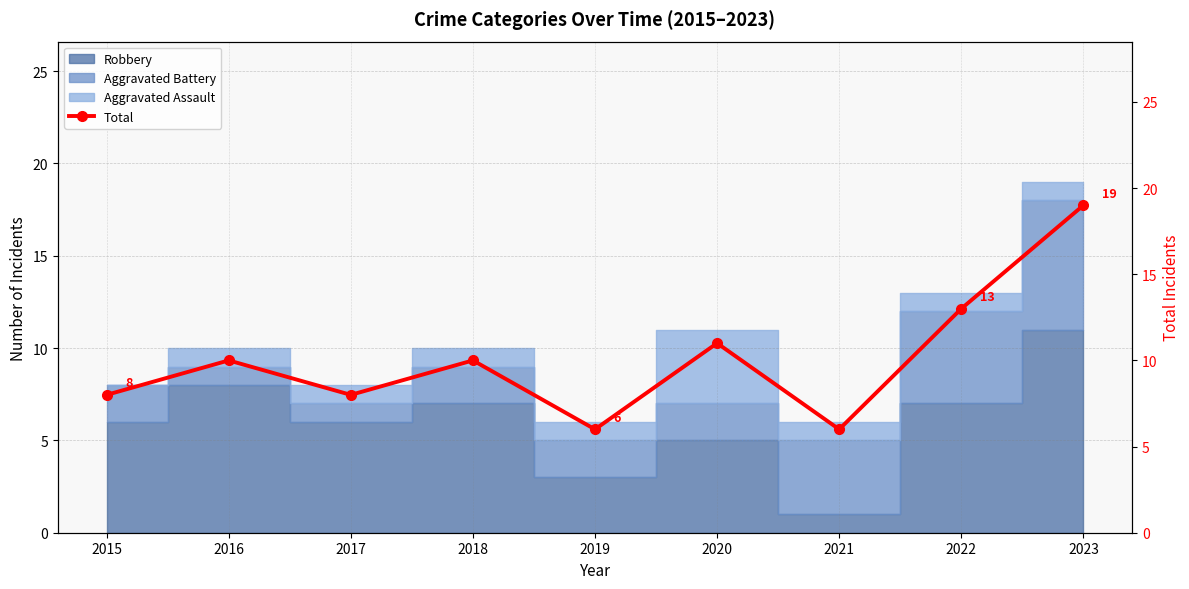

What is the ratio of the value at 2016 to the value at 2019?

1.7